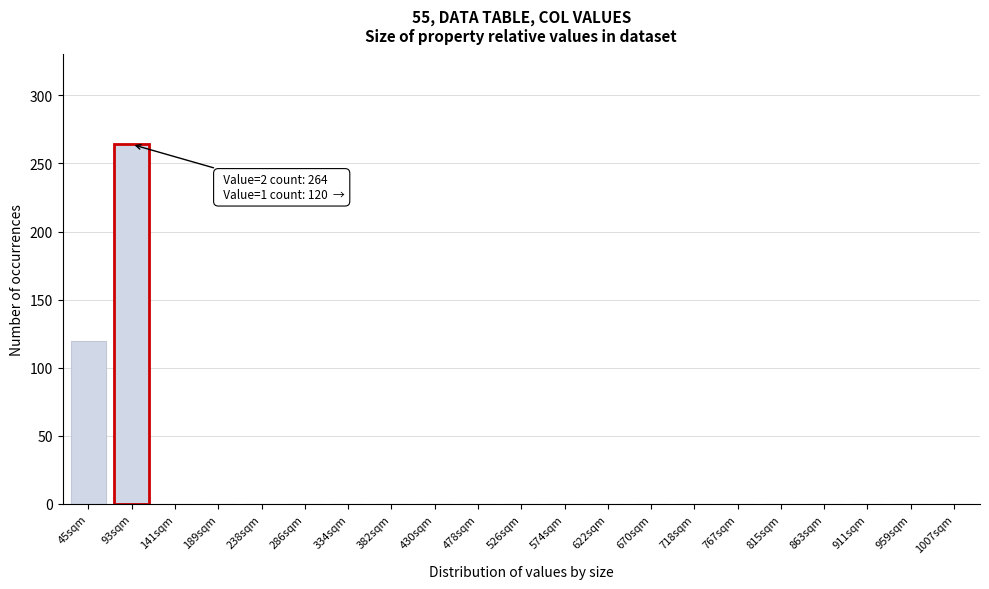

Reading right to left, what are all the values shown in this chart?

1007sqm=0	959sqm=0	911sqm=0	863sqm=0	815sqm=0	767sqm=0	718sqm=0	670sqm=0	622sqm=0	574sqm=0	526sqm=0	478sqm=0	430sqm=0	382sqm=0	334sqm=0	286sqm=0	238sqm=0	189sqm=0	141sqm=0	93sqm=264	45sqm=120